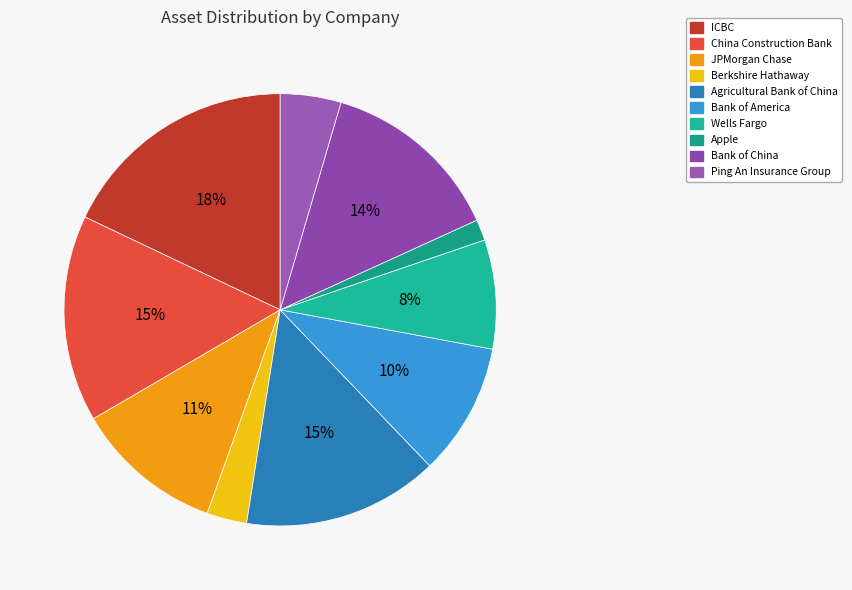

What is the ratio of the value at ICBC to the value at Bank of China?

1.3